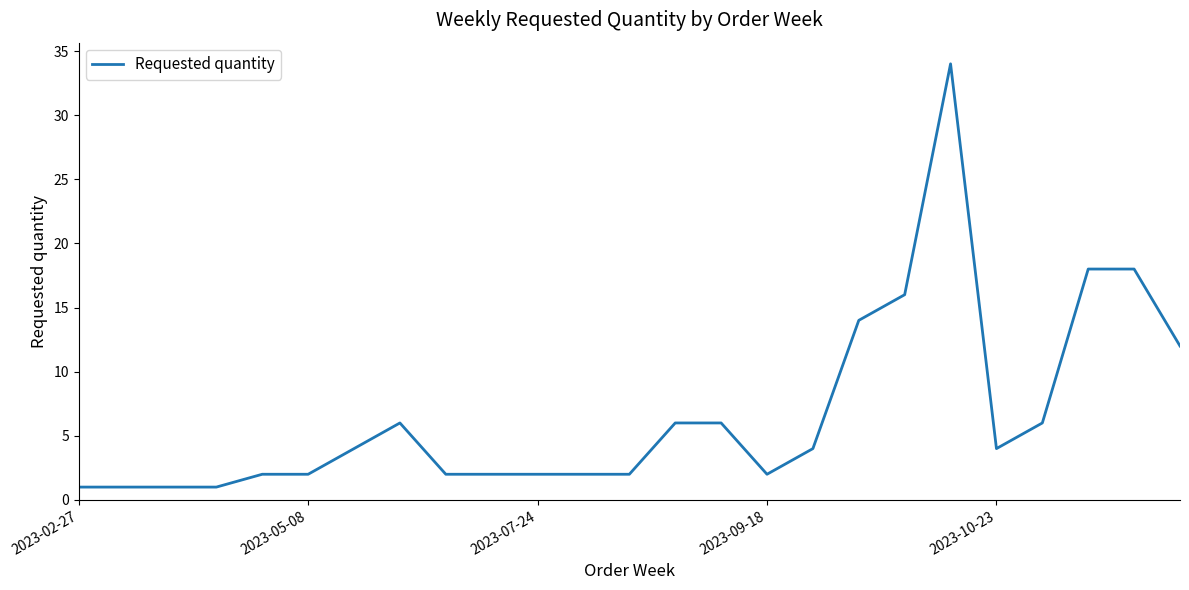

What is the greatest value displayed?

34